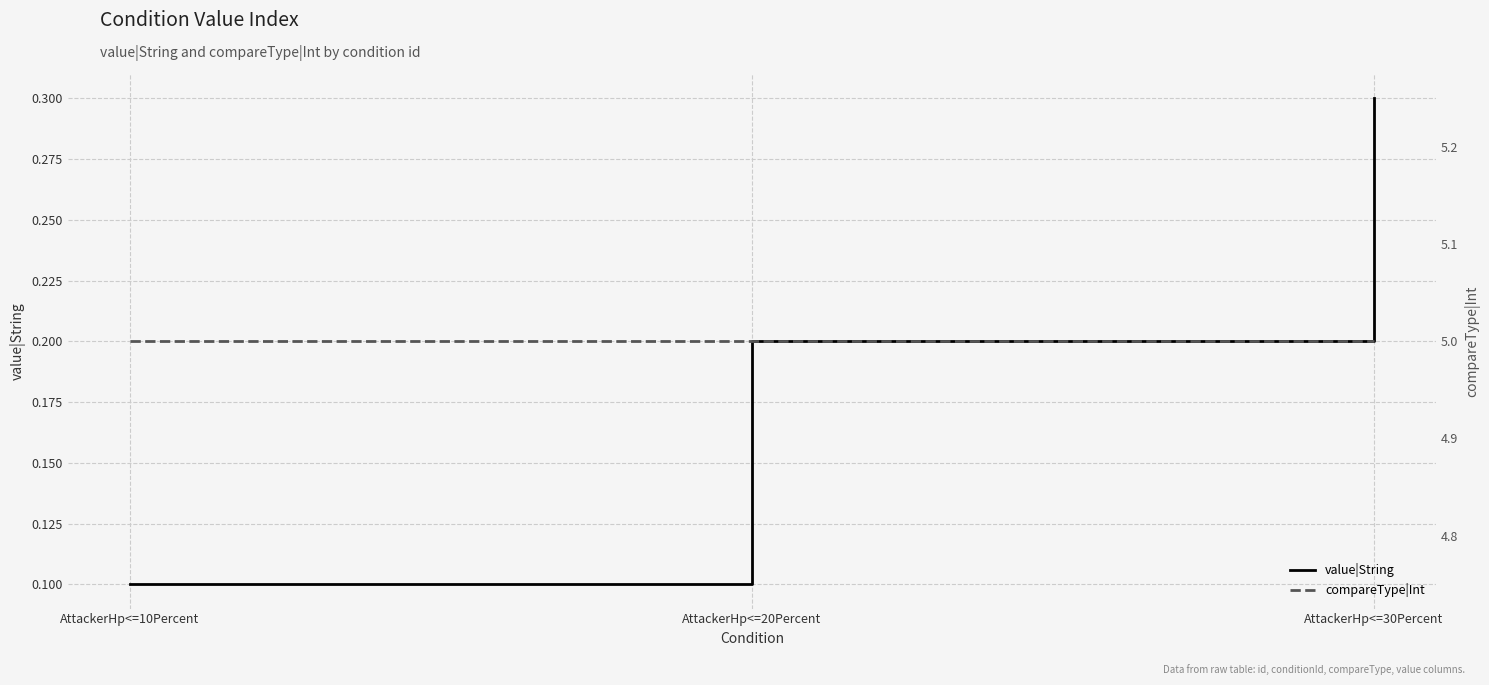

Is the value of compareType|Int at AttackerHp<=20Percent greater than the value of value|String at AttackerHp<=20Percent?

Yes